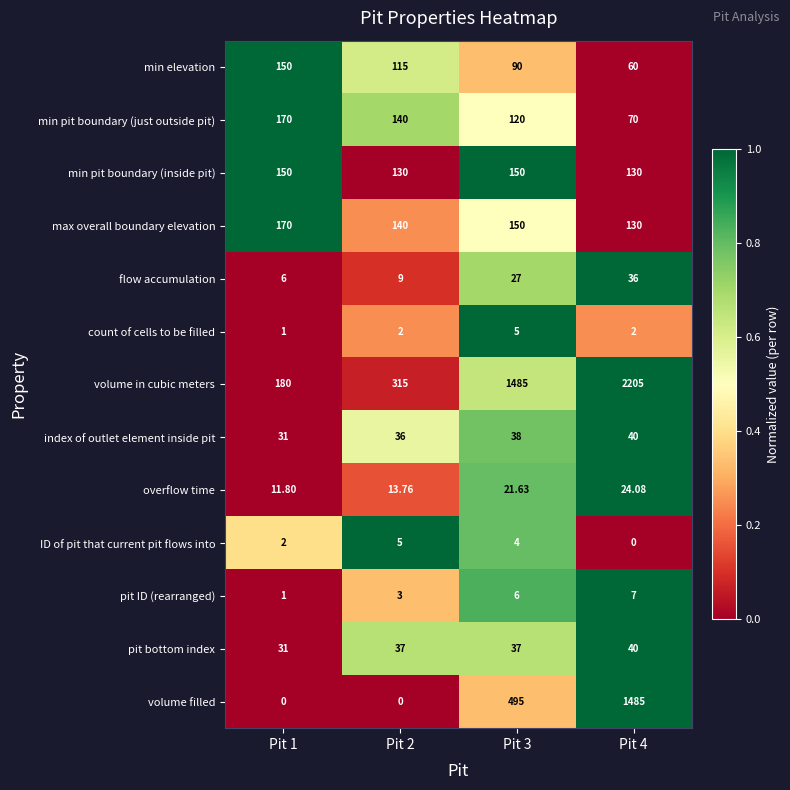

Which series has the widest spread of values?

volume in cubic meters